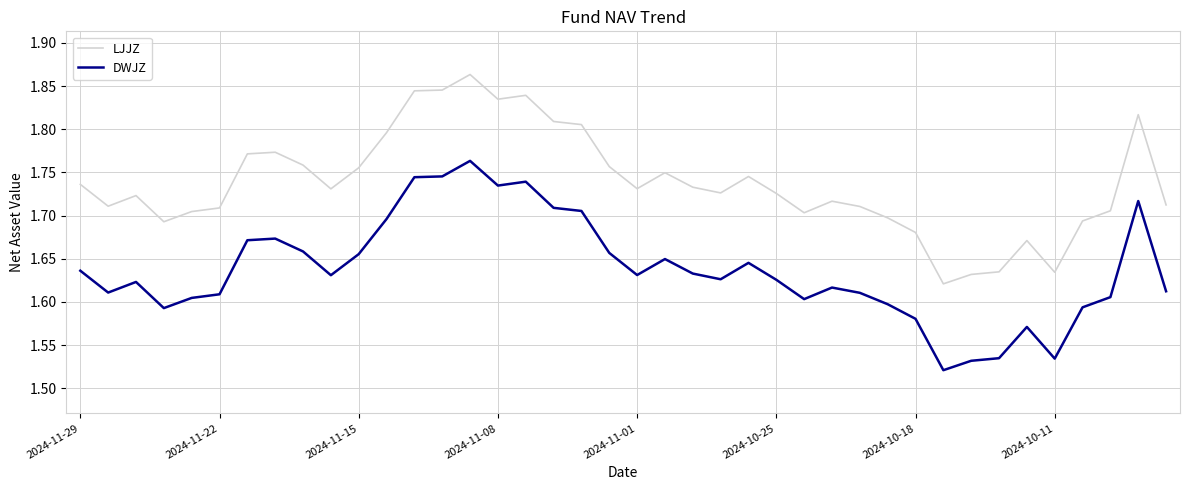

List the series in order of their peak value, highest first.

LJJZ, DWJZ